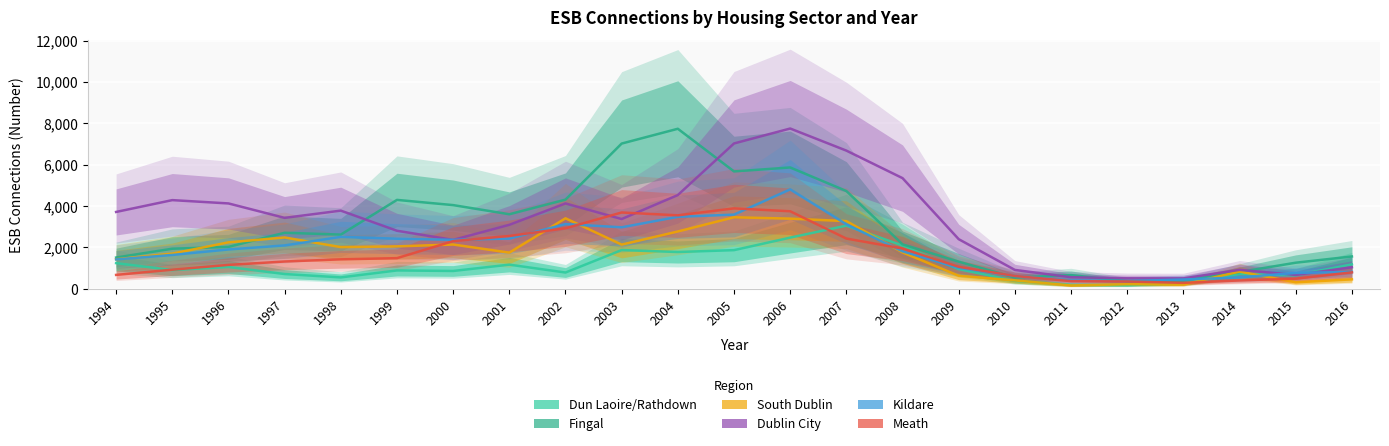

Where is the first local minimum for Fingal?

1998